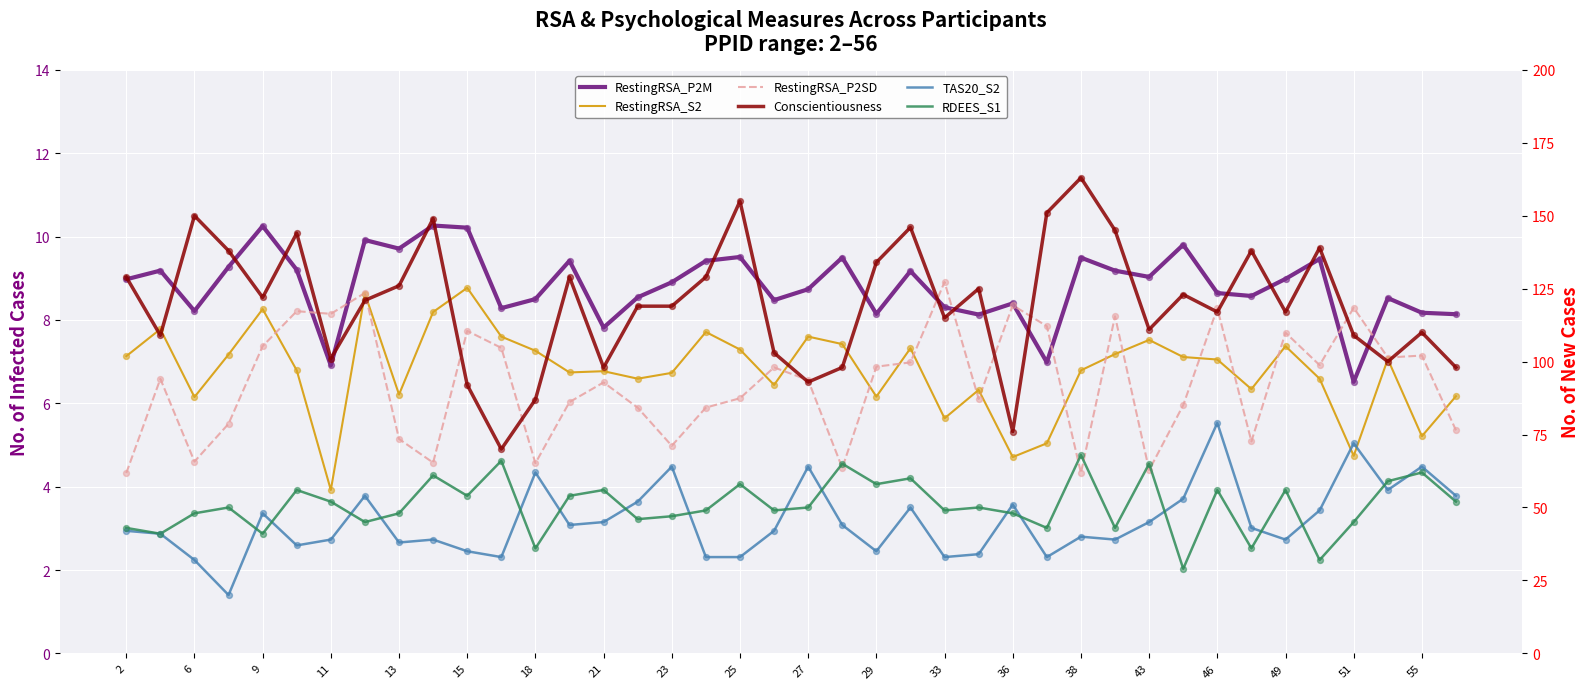

Which series has the largest total across all categories?

Conscientiousness